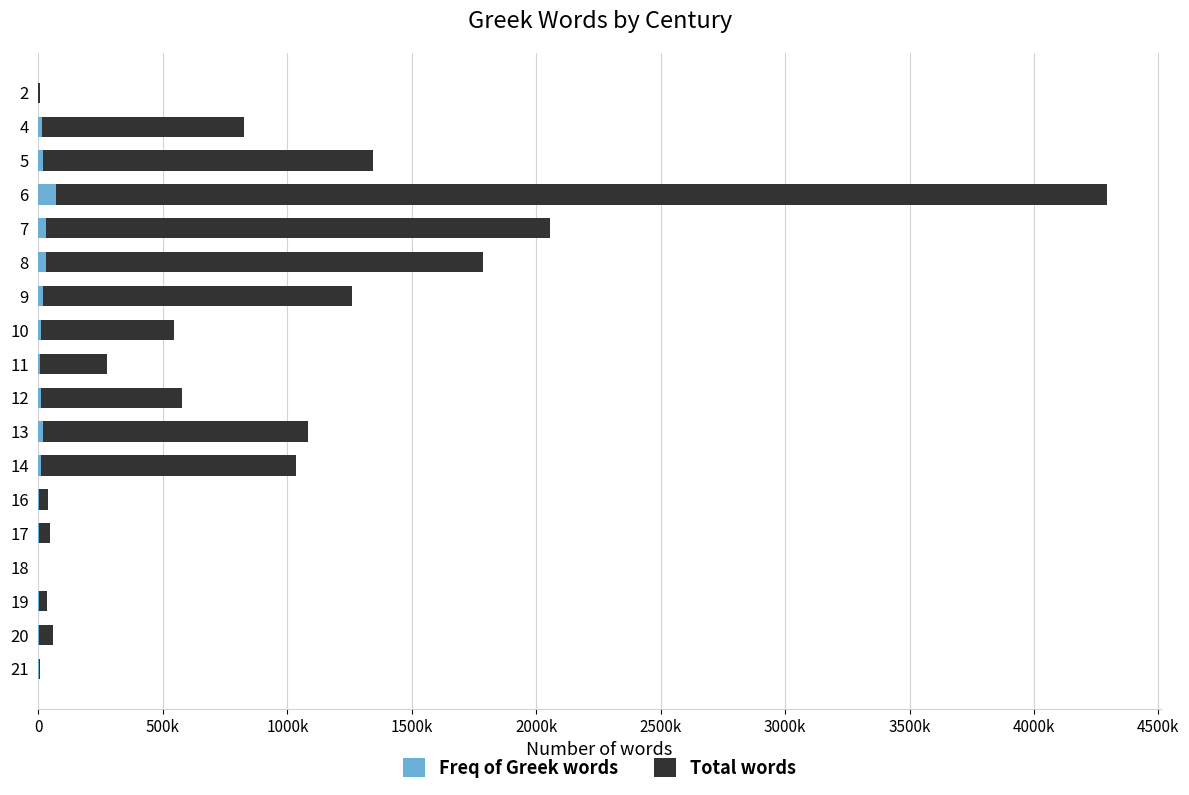

What are all the series names shown in the legend?

Freq of Greek words, Total words